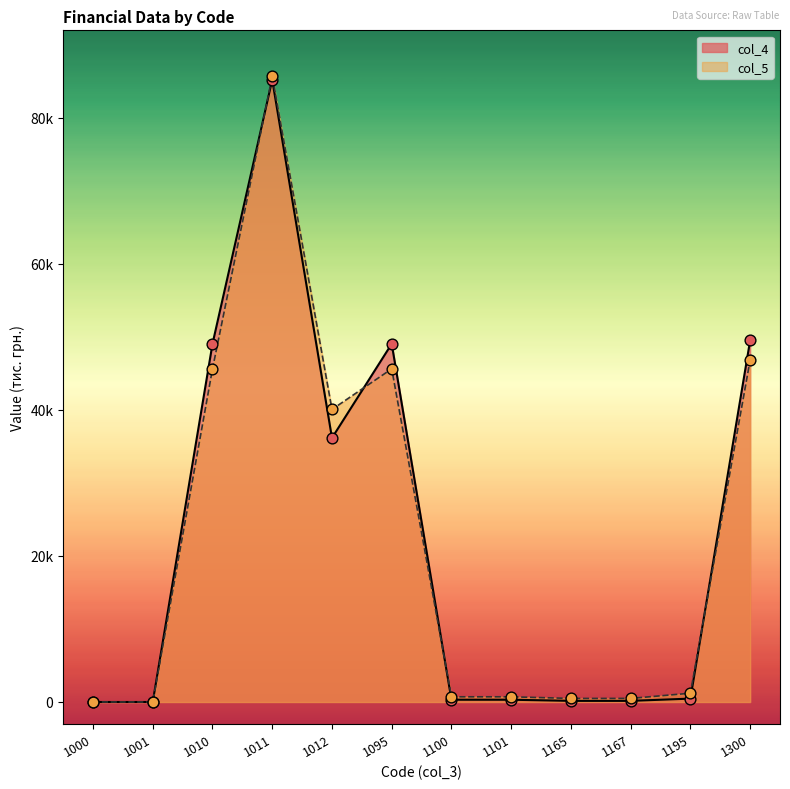

What is the total value across all series at 1195?

1668.4